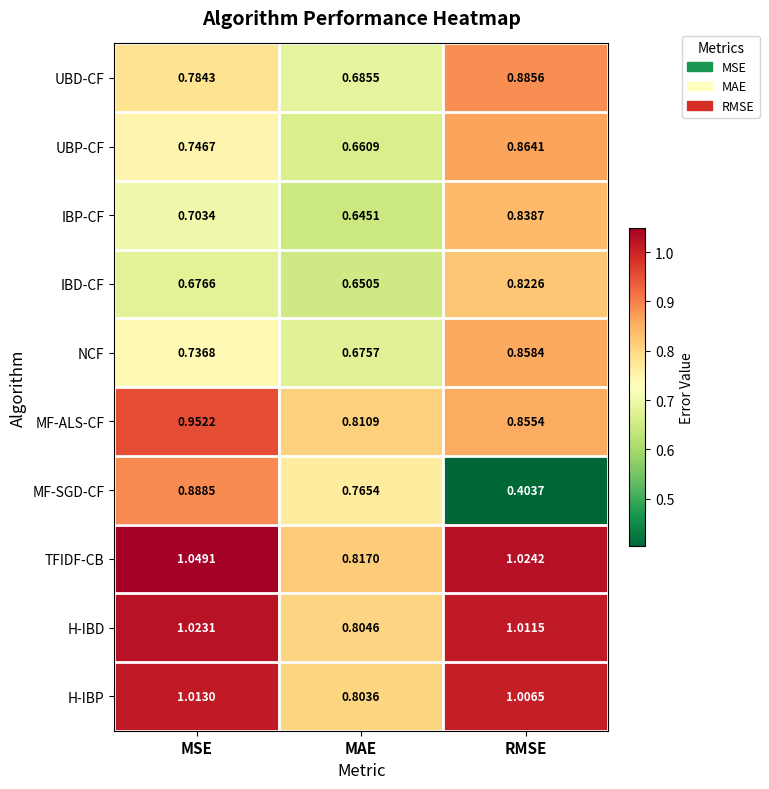

Which series changed the most between MSE and RMSE?

MF-SGD-CF